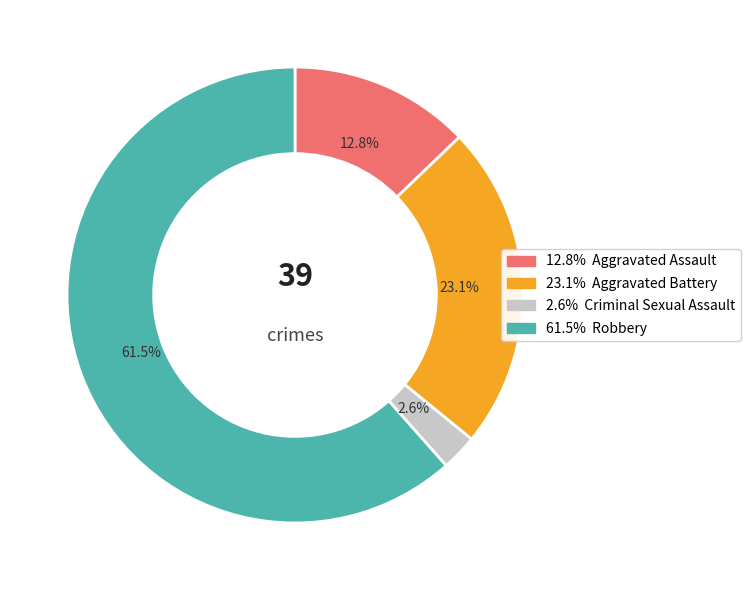

How many segments does this pie chart have?

4